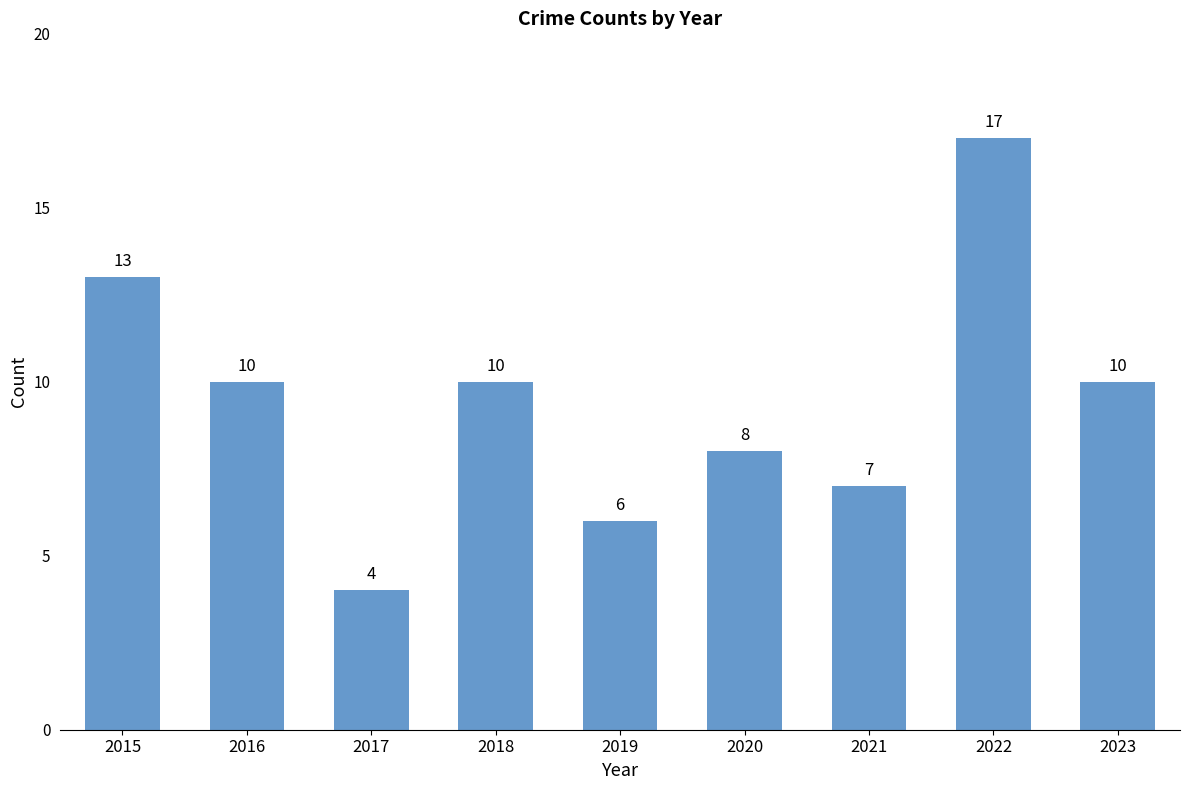

Reading right to left, list all the values displayed in this chart.

10	17	7	8	6	10	4	10	13